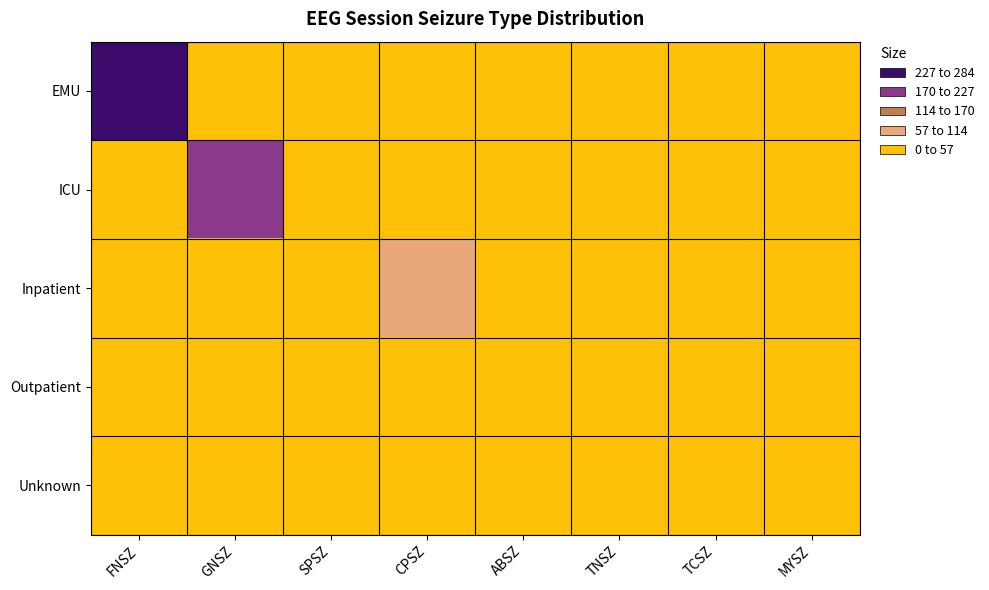

At CPSZ, list the series in order from largest to smallest.

Inpatient, EMU, ICU, Outpatient, Unknown